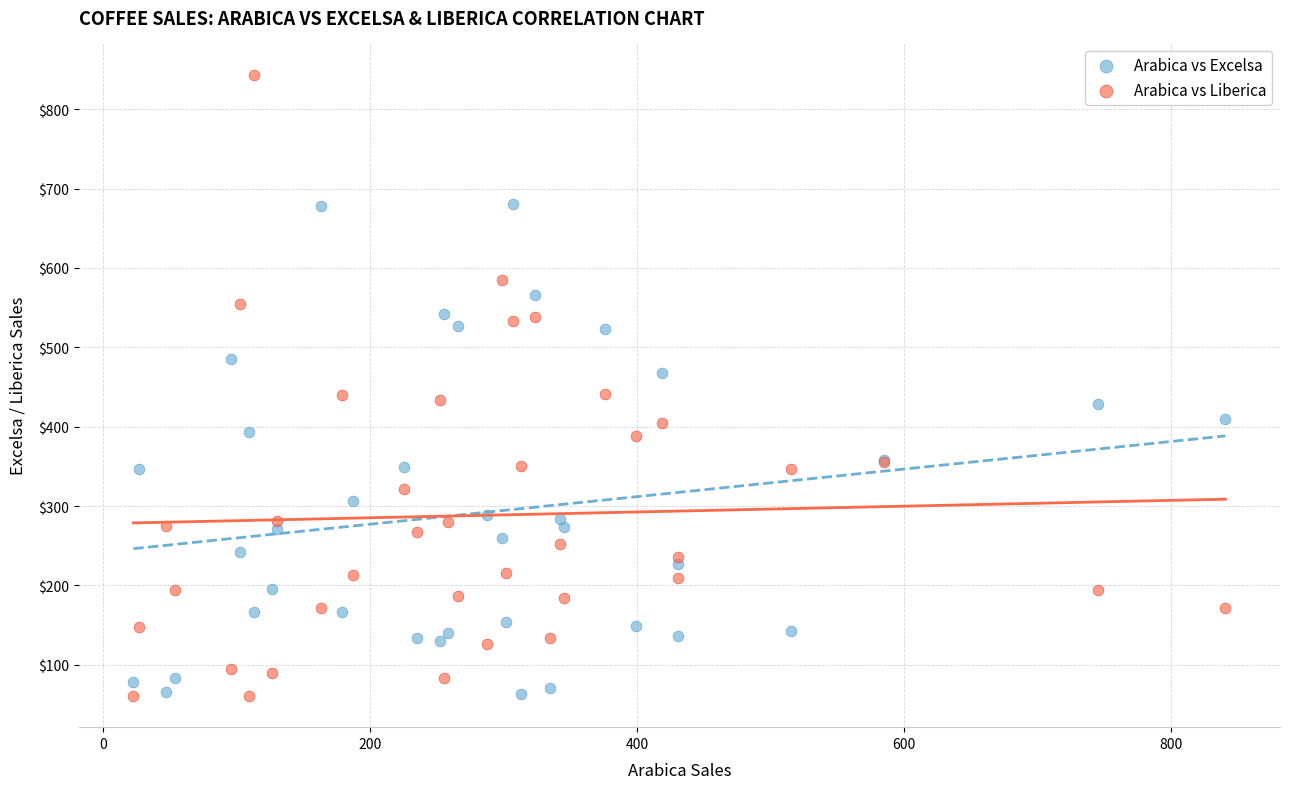

Which series has the widest spread of Y values?

Arabica vs Liberica